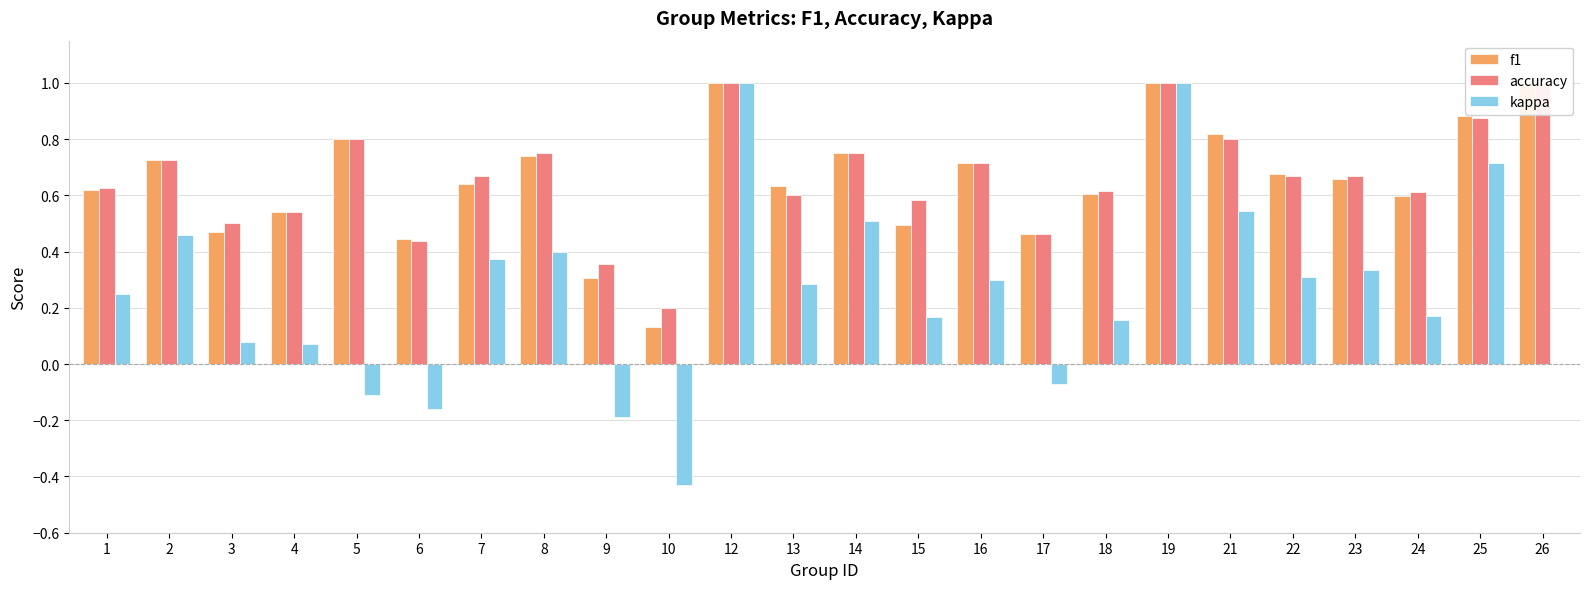

Reading right to left, list all the values displayed in this chart.

f1: 1.0	0.9	0.6	0.7	0.7	0.8	1.0	0.6	0.5	0.7	0.5	0.8	0.6	1.0	0.1	0.3	0.7	0.6	0.4	0.8	0.5	0.5	0.7	0.6
accuracy: 1.0	0.9	0.6	0.7	0.7	0.8	1.0	0.6	0.5	0.7	0.6	0.8	0.6	1.0	0.2	0.4	0.8	0.7	0.4	0.8	0.5	0.5	0.7	0.6
kappa: 0.0	0.7	0.2	0.3	0.3	0.5	1.0	0.2	-0.1	0.3	0.2	0.5	0.3	1.0	-0.4	-0.2	0.4	0.4	-0.2	-0.1	0.1	0.1	0.5	0.2